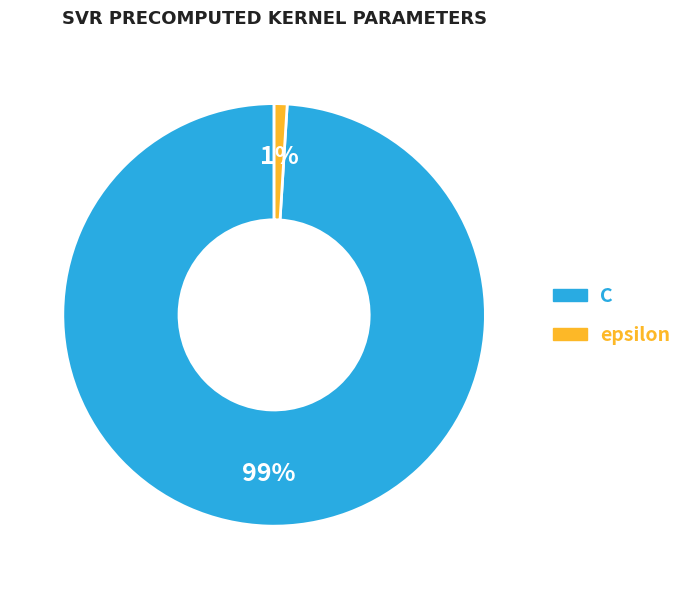

Count the number of slices in the pie.

2